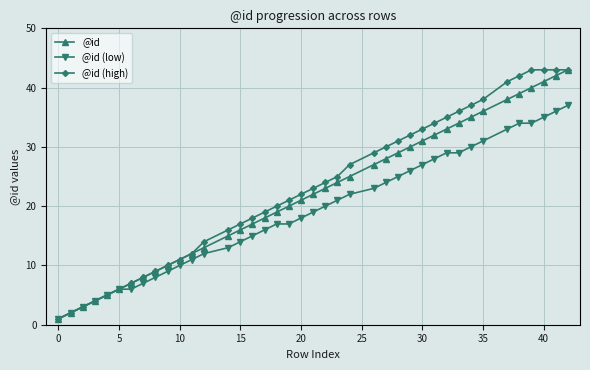

True or false: @id has more than 2 interior local peaks.

False